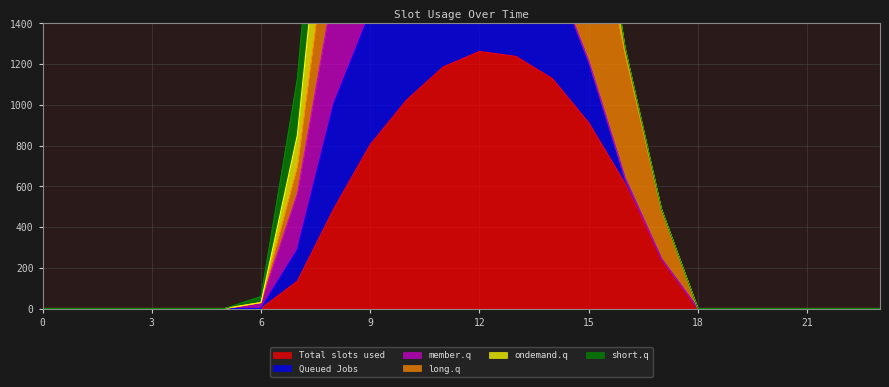

At which category is the sum across all series the highest?

12